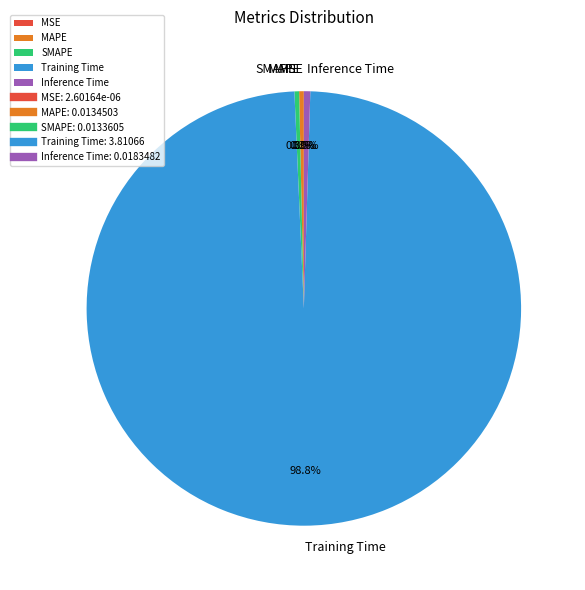

Between Training Time and MAPE, which is larger?

Training Time